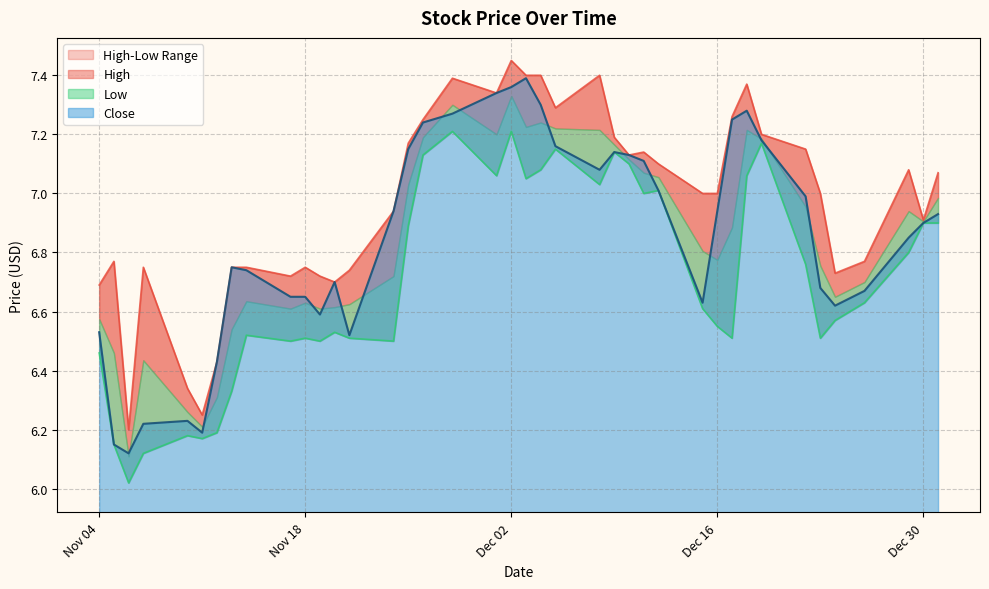

List the labels in order of Low value, smallest first.

2014-11-06, 2014-11-07, 2014-11-05, 2014-11-11, 2014-11-10, 2014-11-12, 2014-11-13, 2014-11-04, 2014-11-24, 2014-11-19, 2014-11-17, 2014-12-23, 2014-12-17, 2014-11-21, 2014-11-18, 2014-11-14, 2014-11-20, 2014-12-16, 2014-12-24, 2014-12-15, 2014-12-26, 2014-12-22, 2014-12-29, 2014-11-25, 2014-12-31, 2014-12-30, 2014-12-11, 2014-12-12, 2014-12-08, 2014-12-03, 2014-12-18, 2014-12-01, 2014-12-04, 2014-12-10, 2014-11-26, 2014-12-09, 2014-12-05, 2014-12-19, 2014-12-02, 2014-11-28